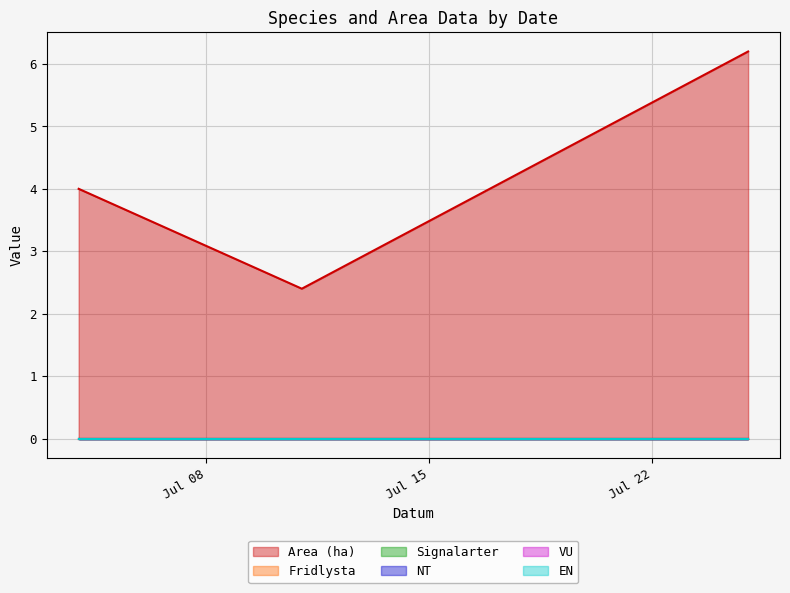

At which label is VU closest to 0?

2023-07-04